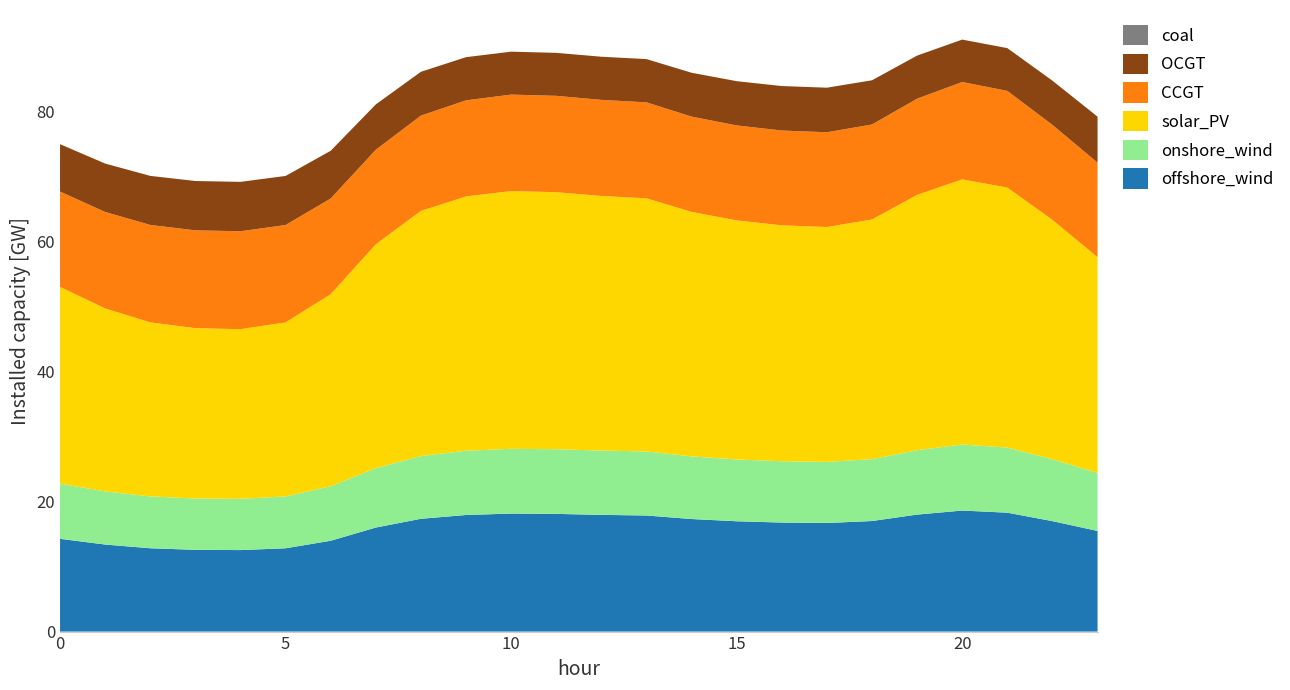

Reading right to left, list all the values displayed in this chart.

col_1: 15.5	17.0	18.3	18.6	18.0	17.0	16.7	16.8	17.0	17.3	17.9	18.0	18.1	18.2	17.9	17.4	16.0	14.0	12.8	12.5	12.6	12.8	13.4	14.3
col_2: 8.9	9.5	10.0	10.2	9.9	9.5	9.4	9.4	9.5	9.6	9.9	9.9	10.0	10.0	9.9	9.7	9.1	8.4	8.0	7.9	7.9	8.0	8.2	8.5
col_4: 33.2	36.9	40.0	40.8	39.3	36.9	36.2	36.3	36.8	37.6	39.0	39.2	39.6	39.7	39.1	37.7	34.5	29.6	26.8	26.1	26.2	26.8	28.2	30.3
col_5: 14.6	14.6	14.9	15.0	14.8	14.6	14.6	14.6	14.6	14.7	14.8	14.8	14.8	14.8	14.8	14.7	14.6	14.7	15.0	15.1	15.1	15.0	14.9	14.7
col_6: 7.1	6.8	6.6	6.5	6.6	6.8	6.9	6.8	6.8	6.8	6.7	6.6	6.6	6.6	6.6	6.7	7.0	7.3	7.6	7.6	7.6	7.6	7.5	7.3
col_7: 0.0	0.0	0.0	0.0	0.0	0.0	0.0	0.0	0.0	0.0	0.0	0.0	0.0	0.0	0.0	0.0	0.0	0.0	0.0	0.0	0.0	0.0	0.0	0.0